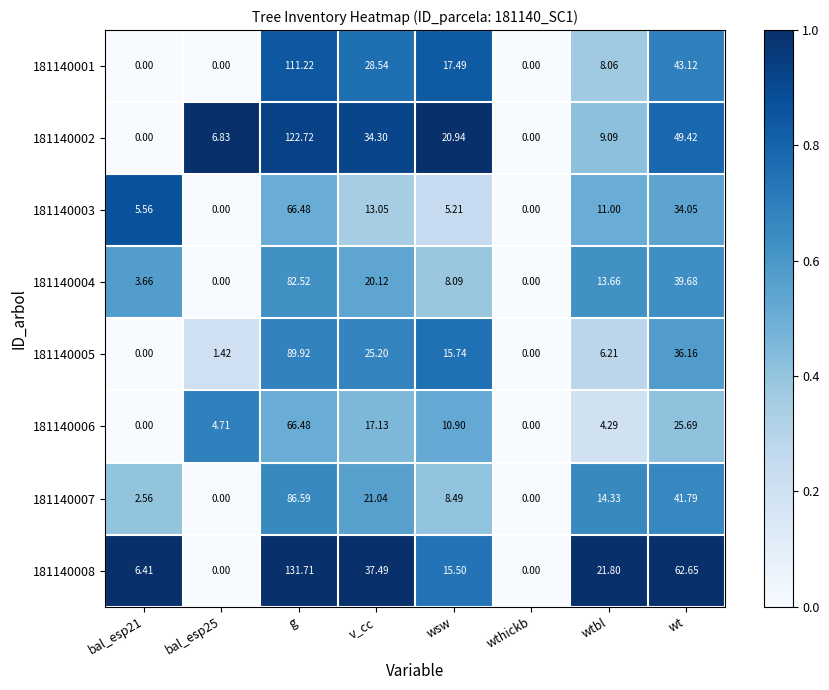

At which label does 181140003 reach its peak?

g